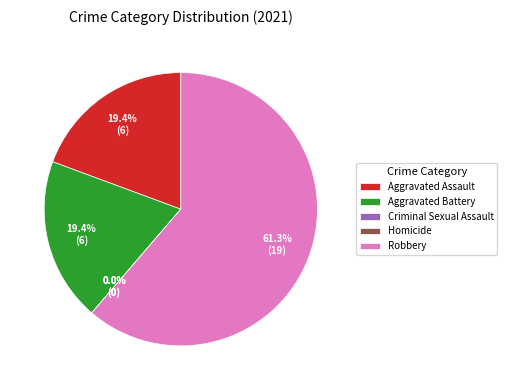

What is the change in value from Aggravated Battery to Criminal Sexual Assault?

-6